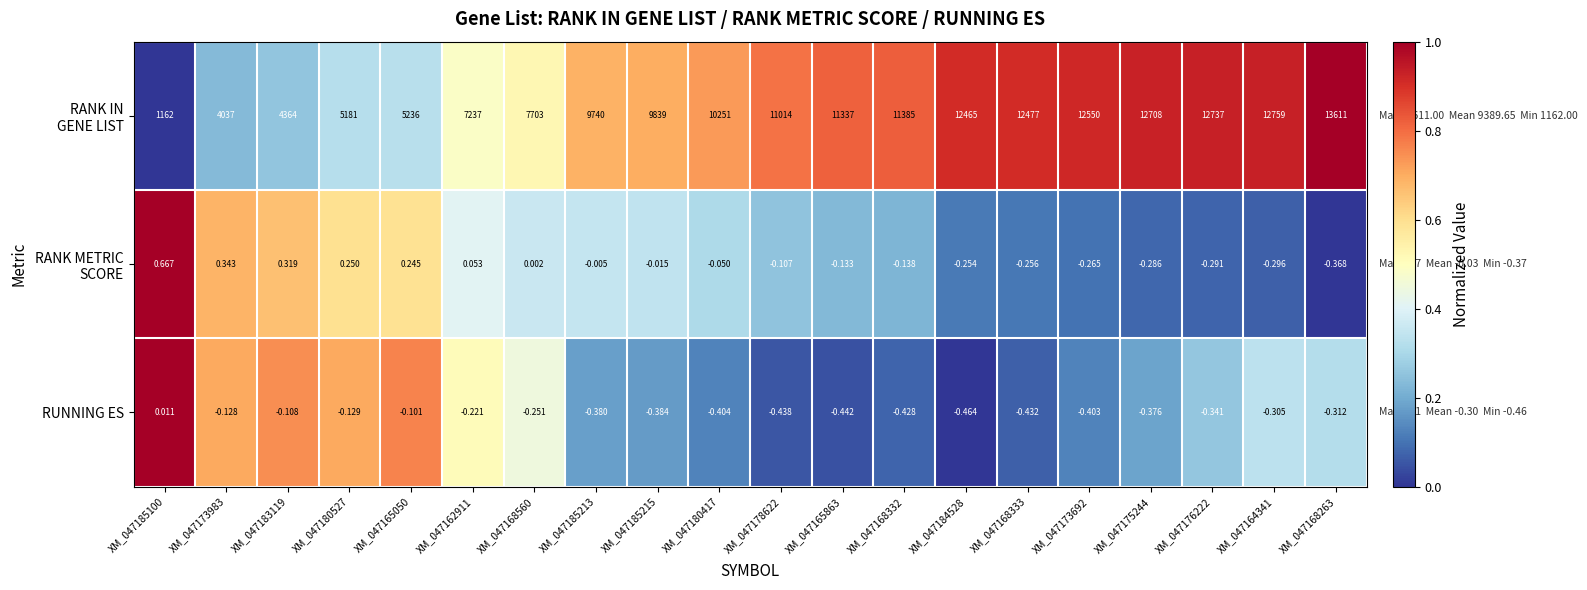

Which label corresponds to the largest value in the chart?

XM_047168263